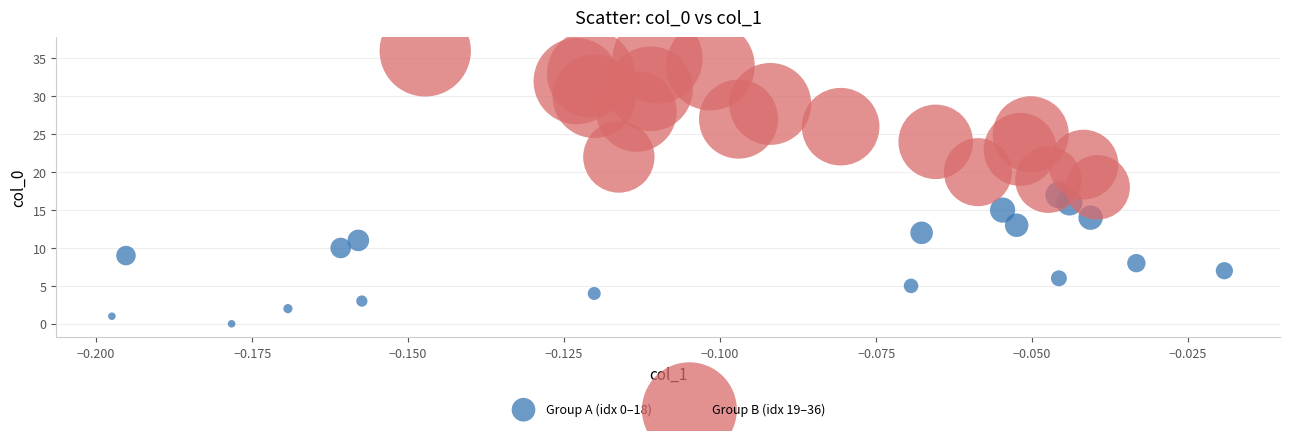

Which series reaches the minimum Y coordinate?

Group A (idx 0–18)